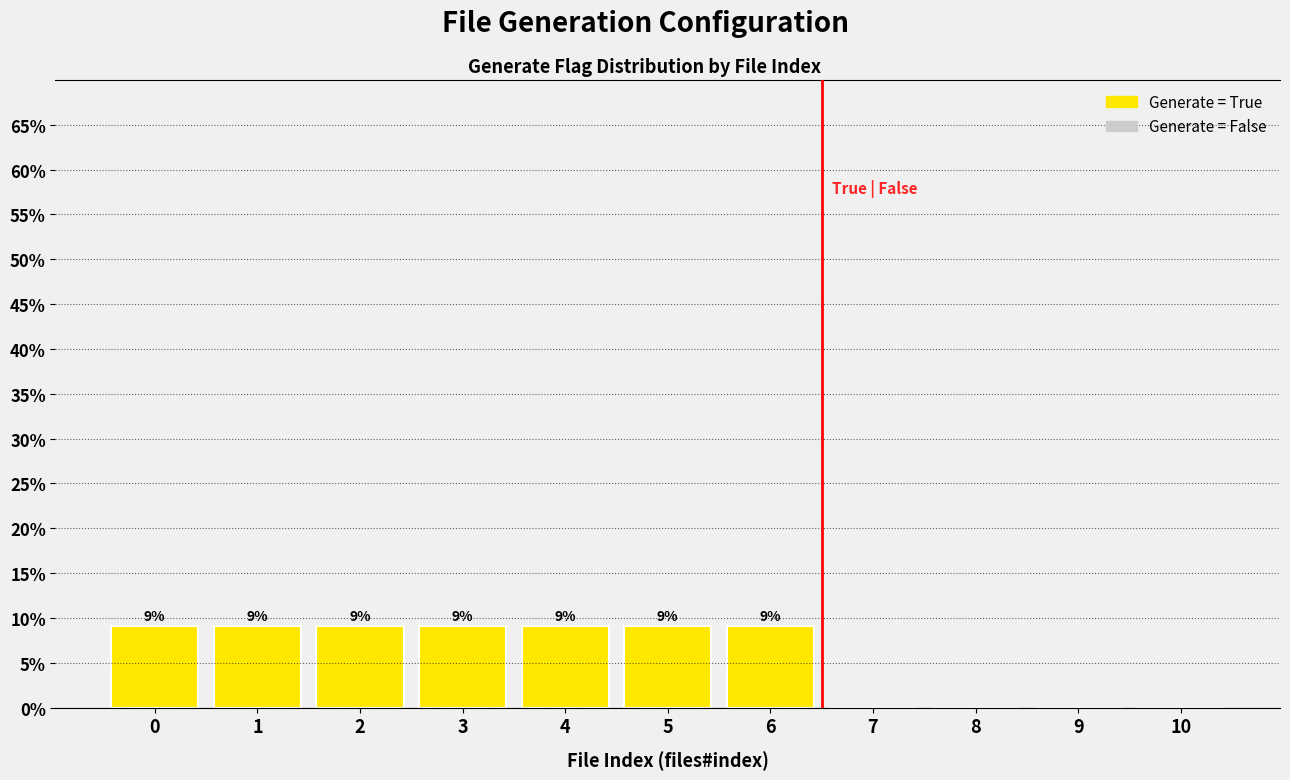

Are the bars horizontal?

No